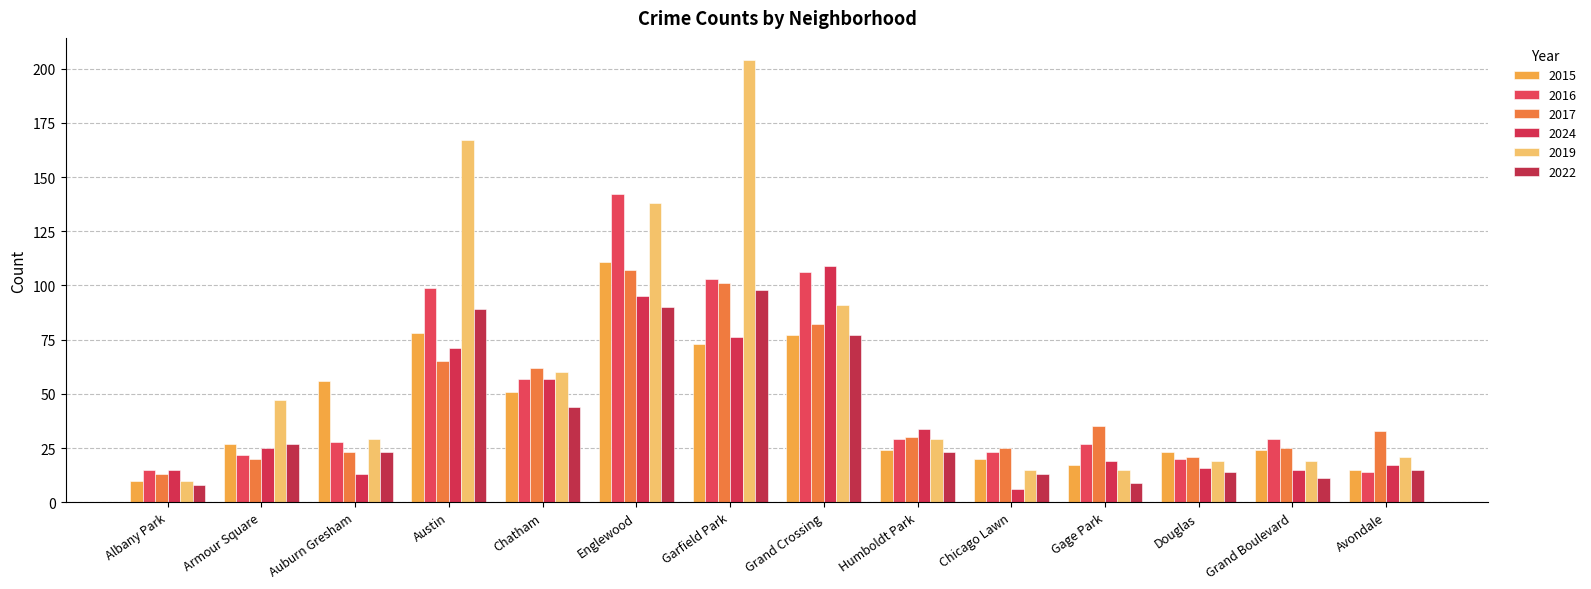

The value of 2019 at Gage Park is 9. True or false?

False